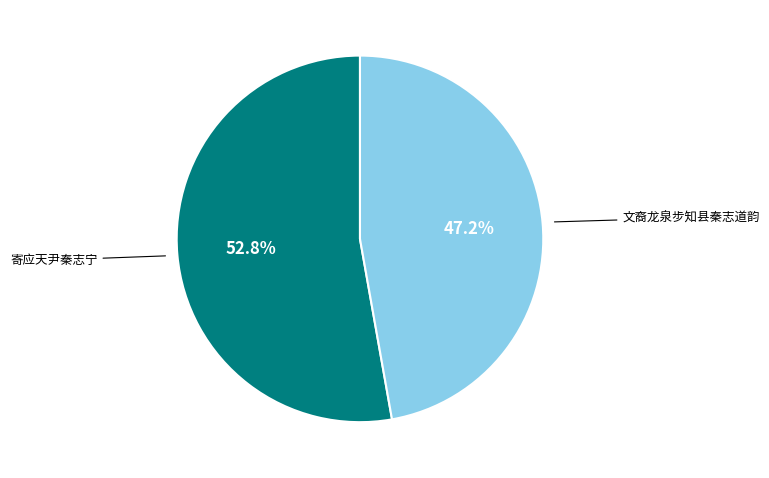

Which slice is the largest?

寄应天尹秦志宁